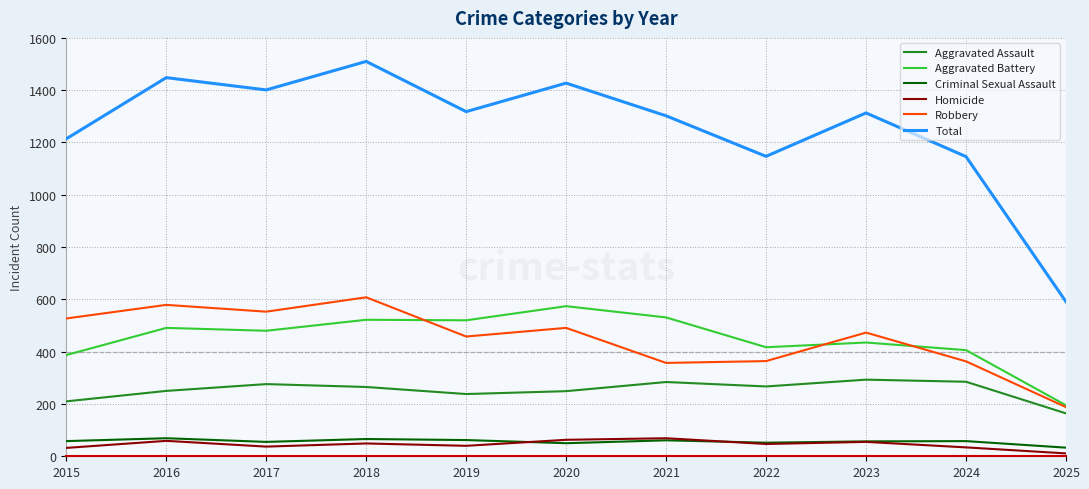

Is the value of Robbery at 2015 greater than the value of Homicide at 2024?

Yes